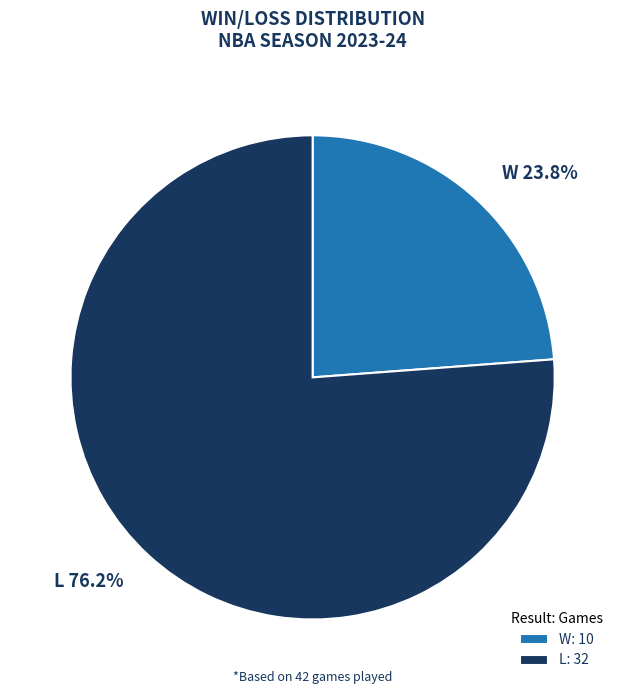

Approximately how many times larger is the value at W 23.8% compared to L 76.2%?

0.3